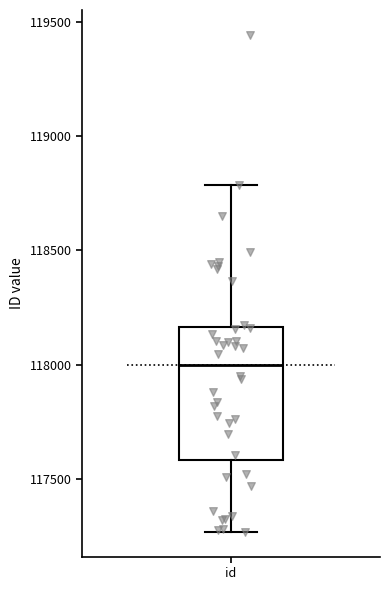

Read this box plot against the y-axis: the position of the median line, the range covered by the box, and the ends of both whiskers. The values are not printed on the chart, so give them approximately, as read against the axis.

median 118000, box 117600 to 118150, whiskers 117250 to 118800